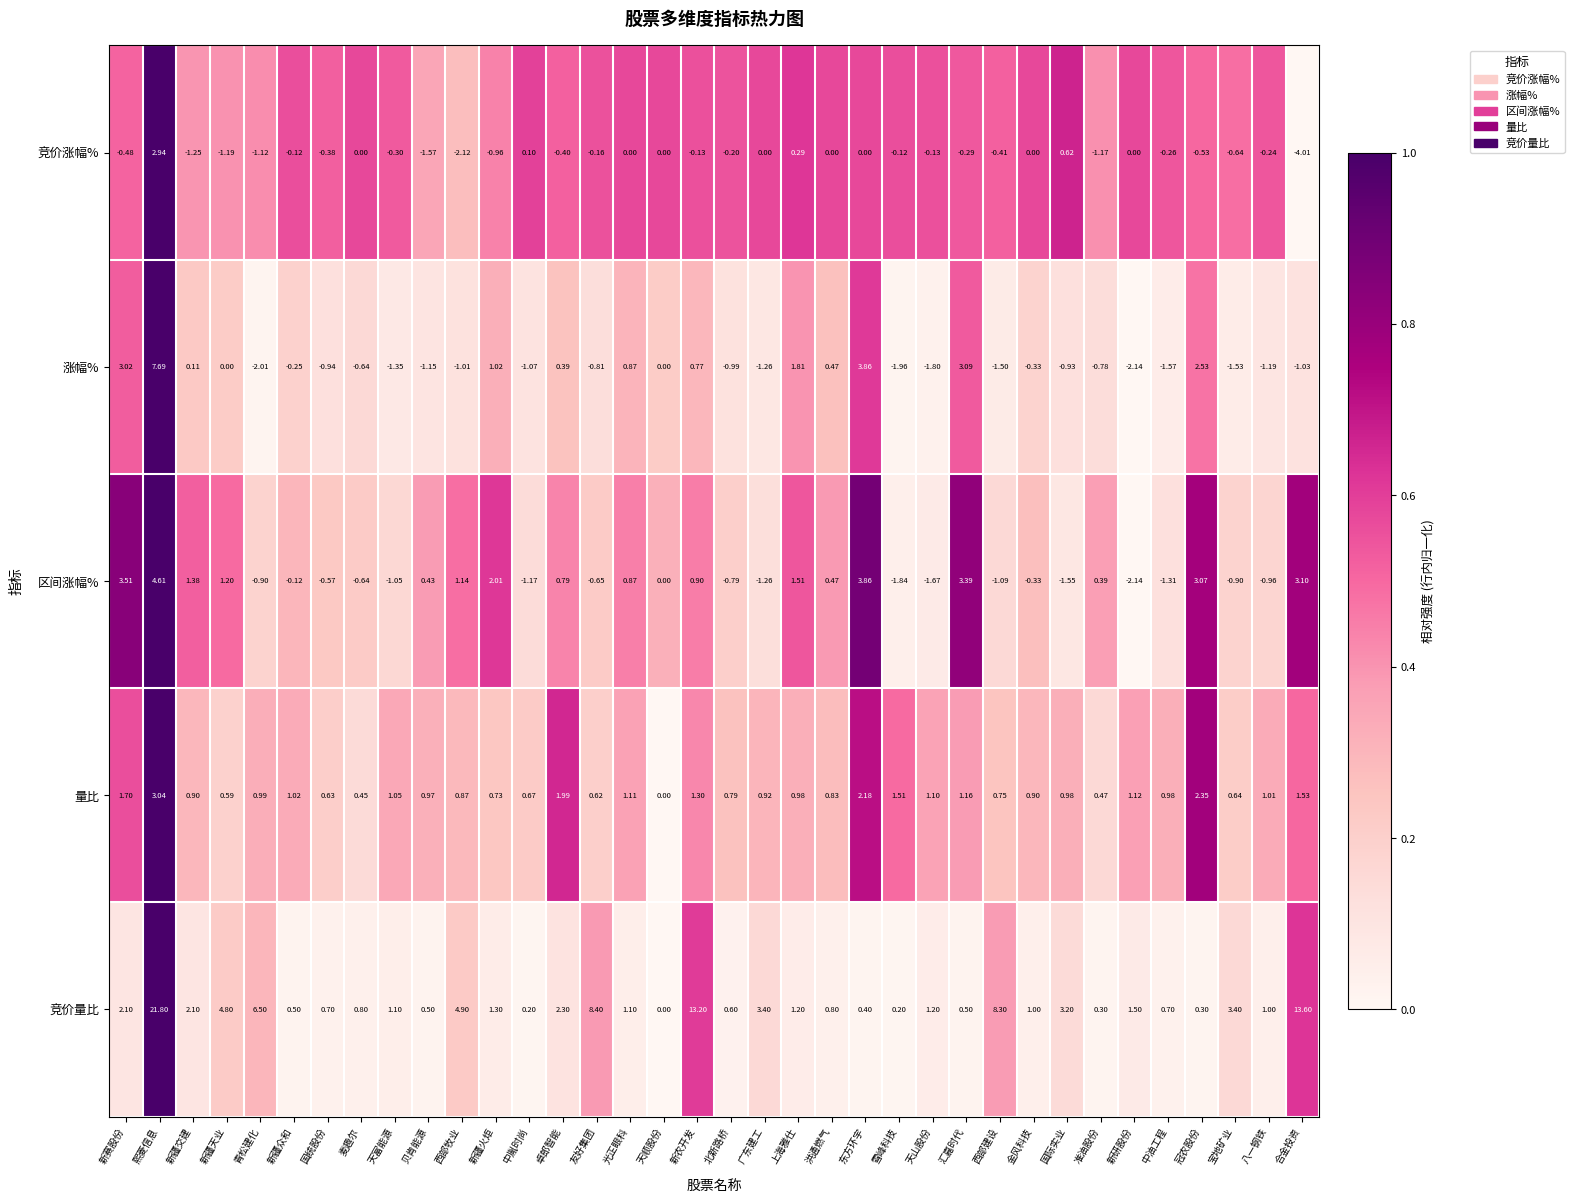

List the series in order of their peak value, lowest first.

竞价涨幅%, 量比, 区间涨幅%, 涨幅%, 竞价量比